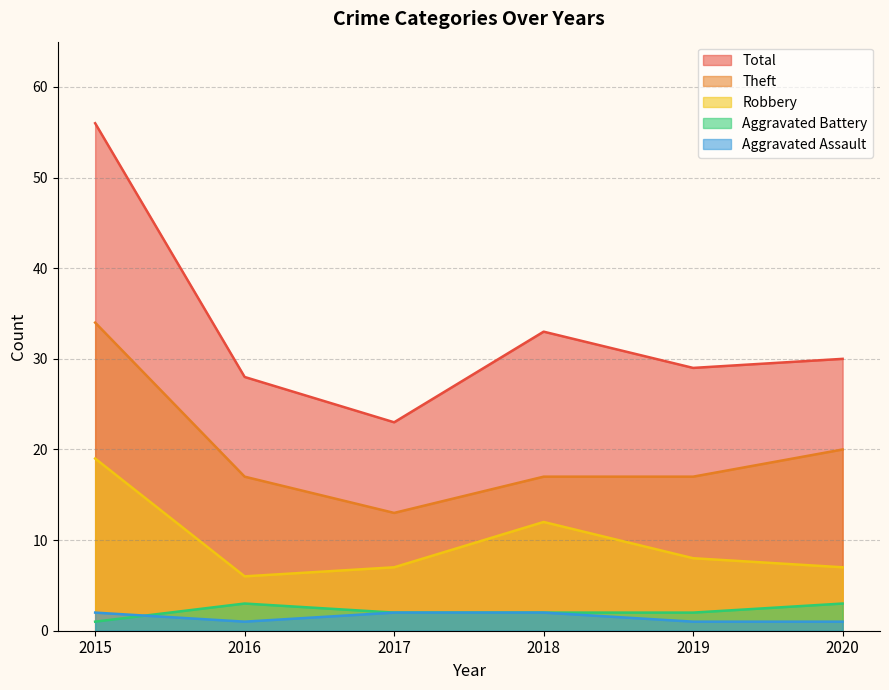

What is the maximum value shown in the chart?

56